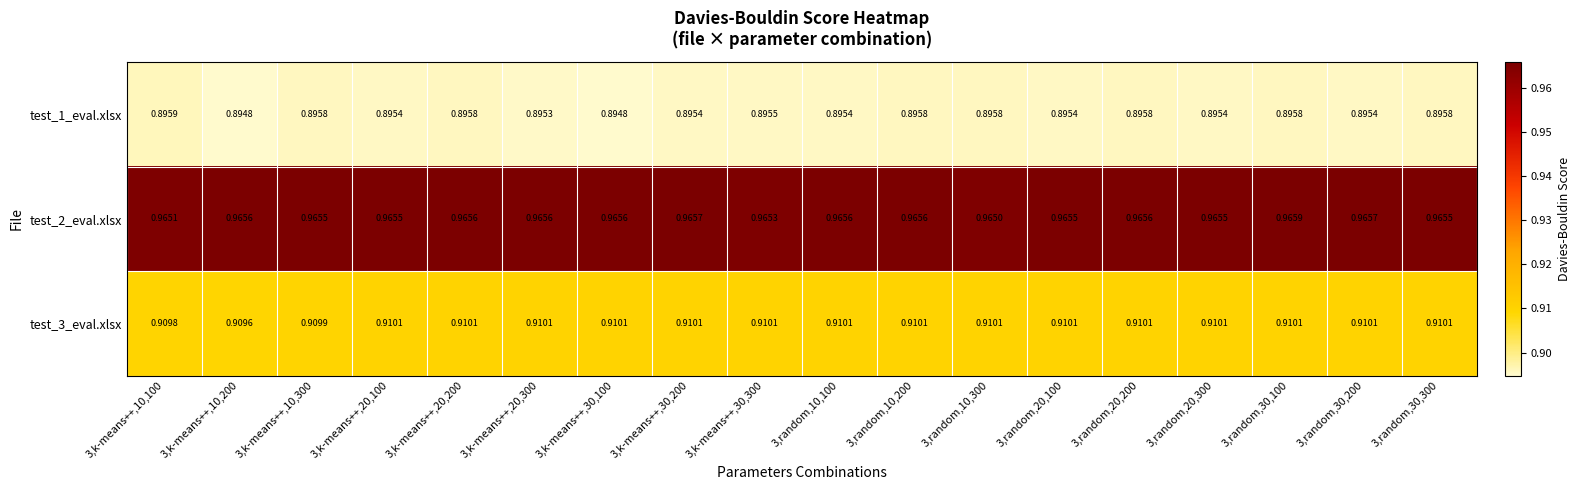

Is the value of test_1_eval.xlsx at 3,k-means++,30,300 greater than the value of test_3_eval.xlsx at 3,random,30,300?

No